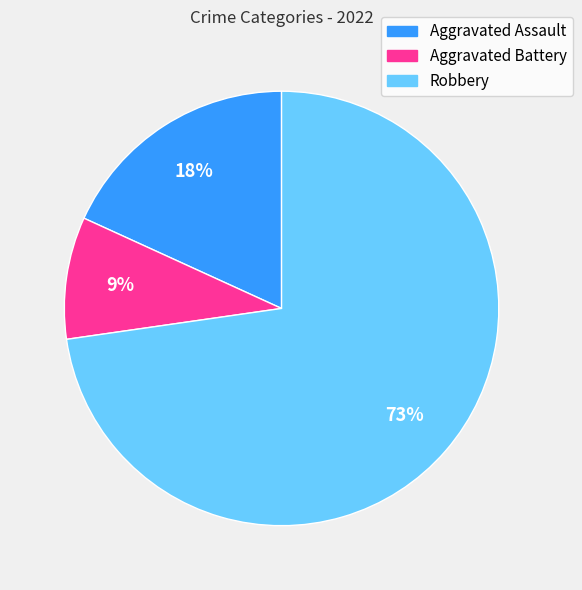

Between Aggravated Battery and Robbery, which is larger?

Robbery